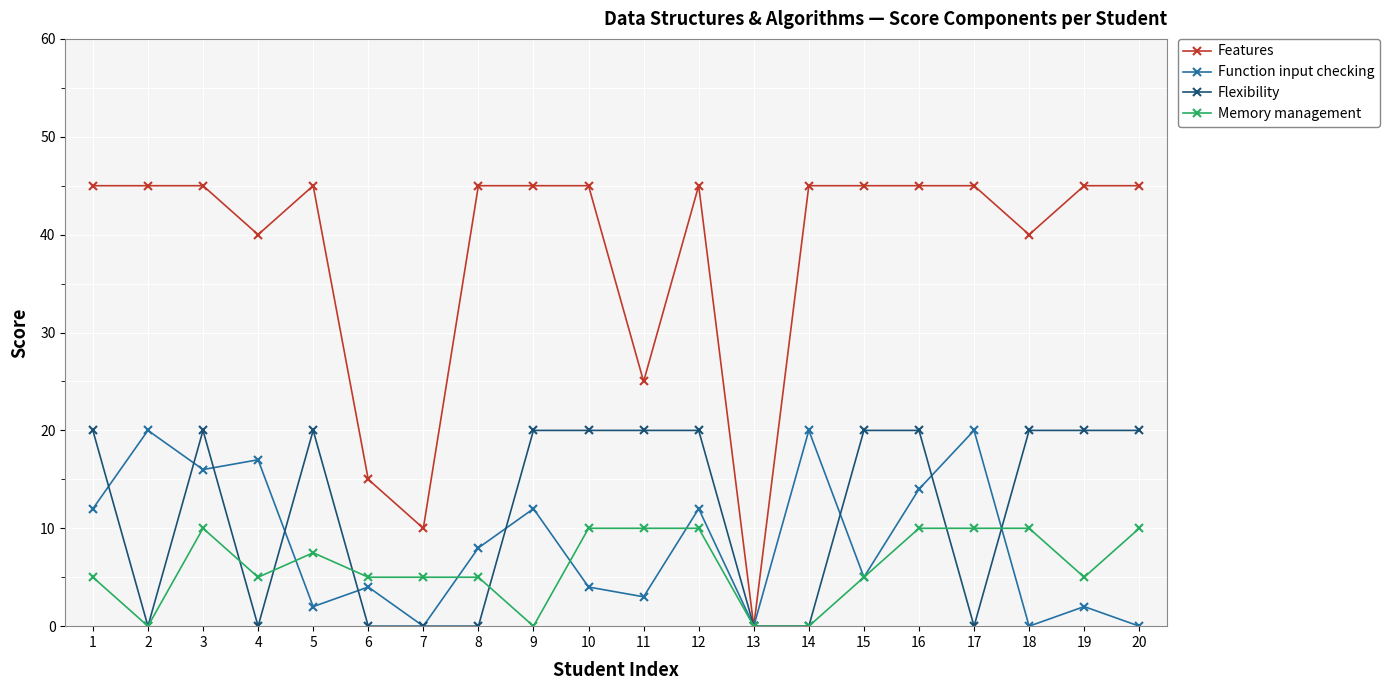

Where does the Function input checking series first go above 8?

1